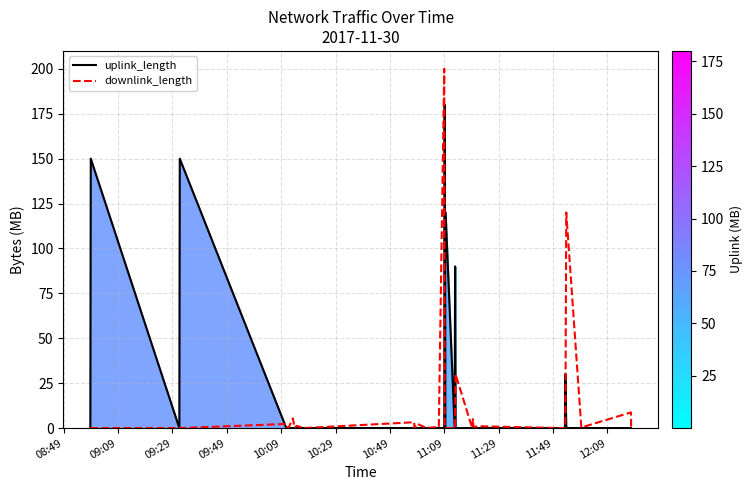

At how many categories does at least one series exceed 20?

10